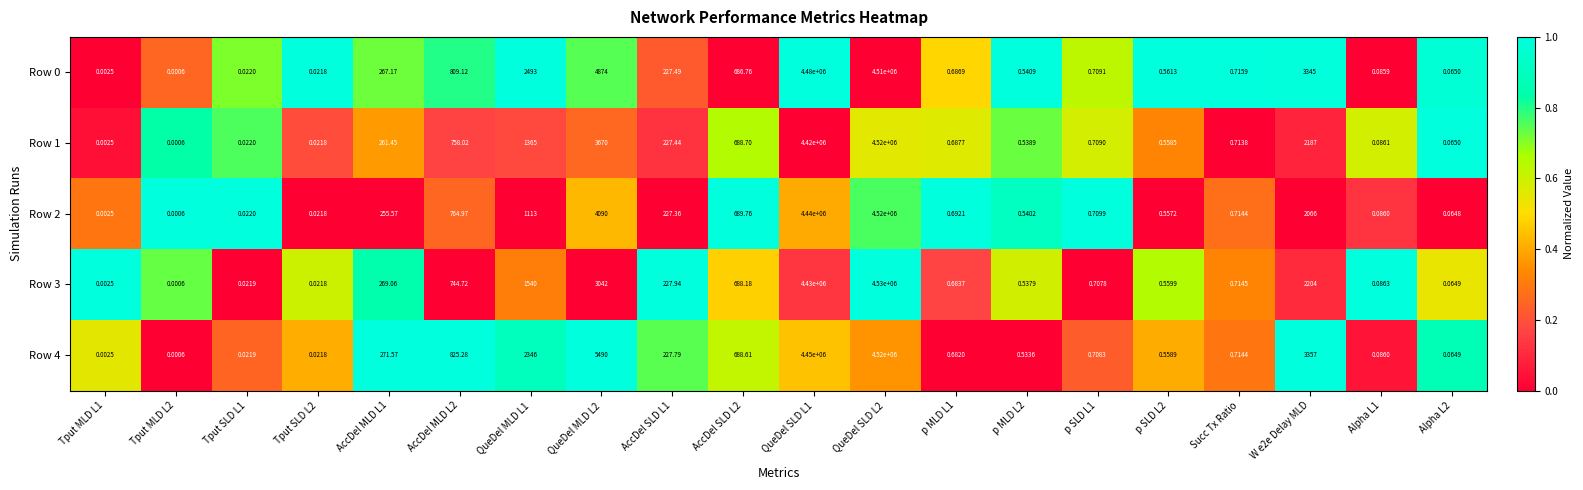

Is the value of Row 3 at AccDel MLD L2 greater than the value of Row 2 at QueDel SLD L2?

No